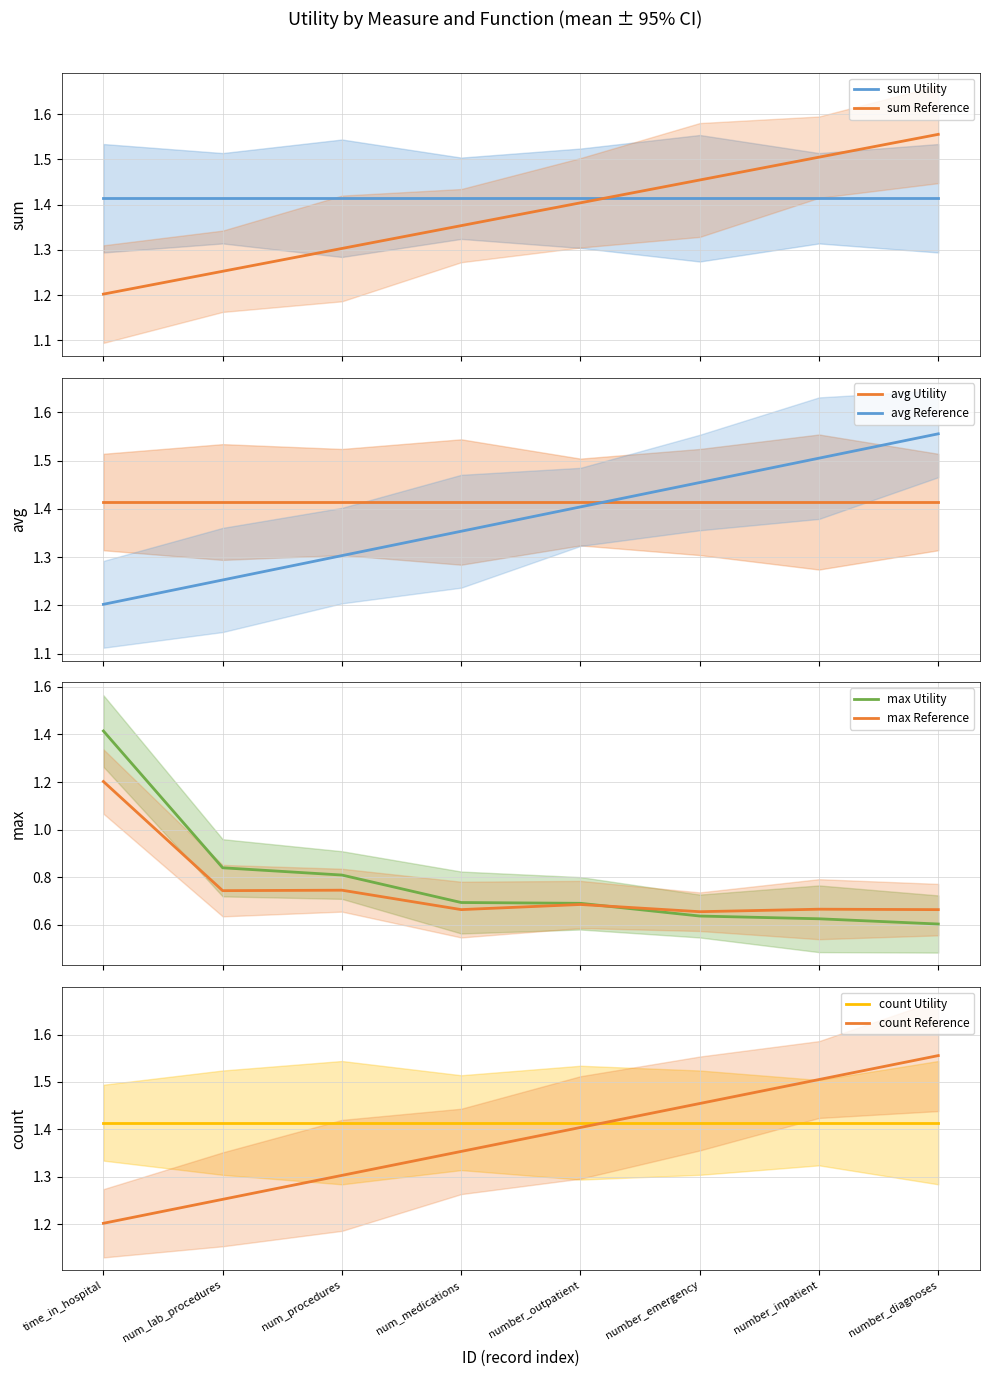

Rank the categories by count Reference value from lowest to highest.

time_in_hospital, num_lab_procedures, num_procedures, num_medications, number_outpatient, number_emergency, number_inpatient, number_diagnoses